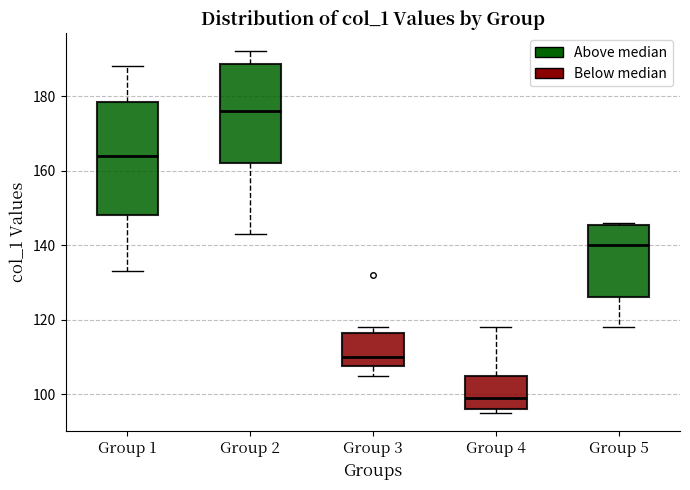

Which box is the tallest, from its lower edge to its upper edge?

Group 1